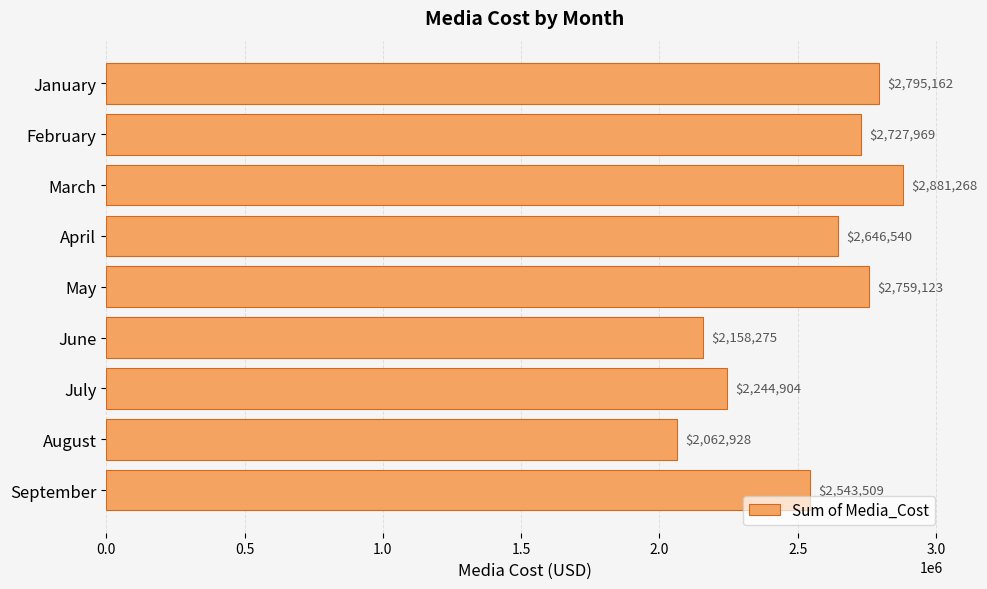

Are the bars horizontal?

Yes